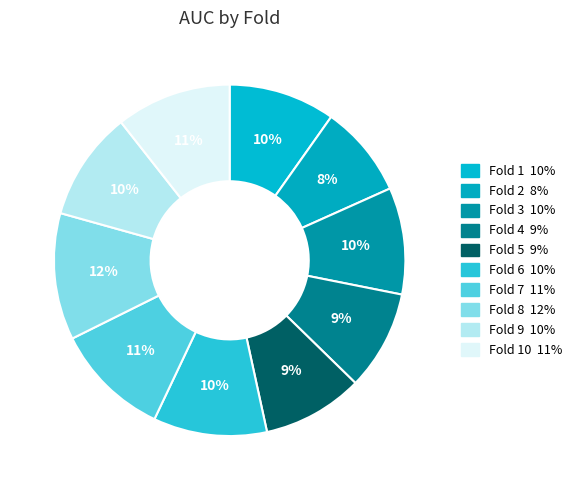

Count the number of slices in the pie.

10